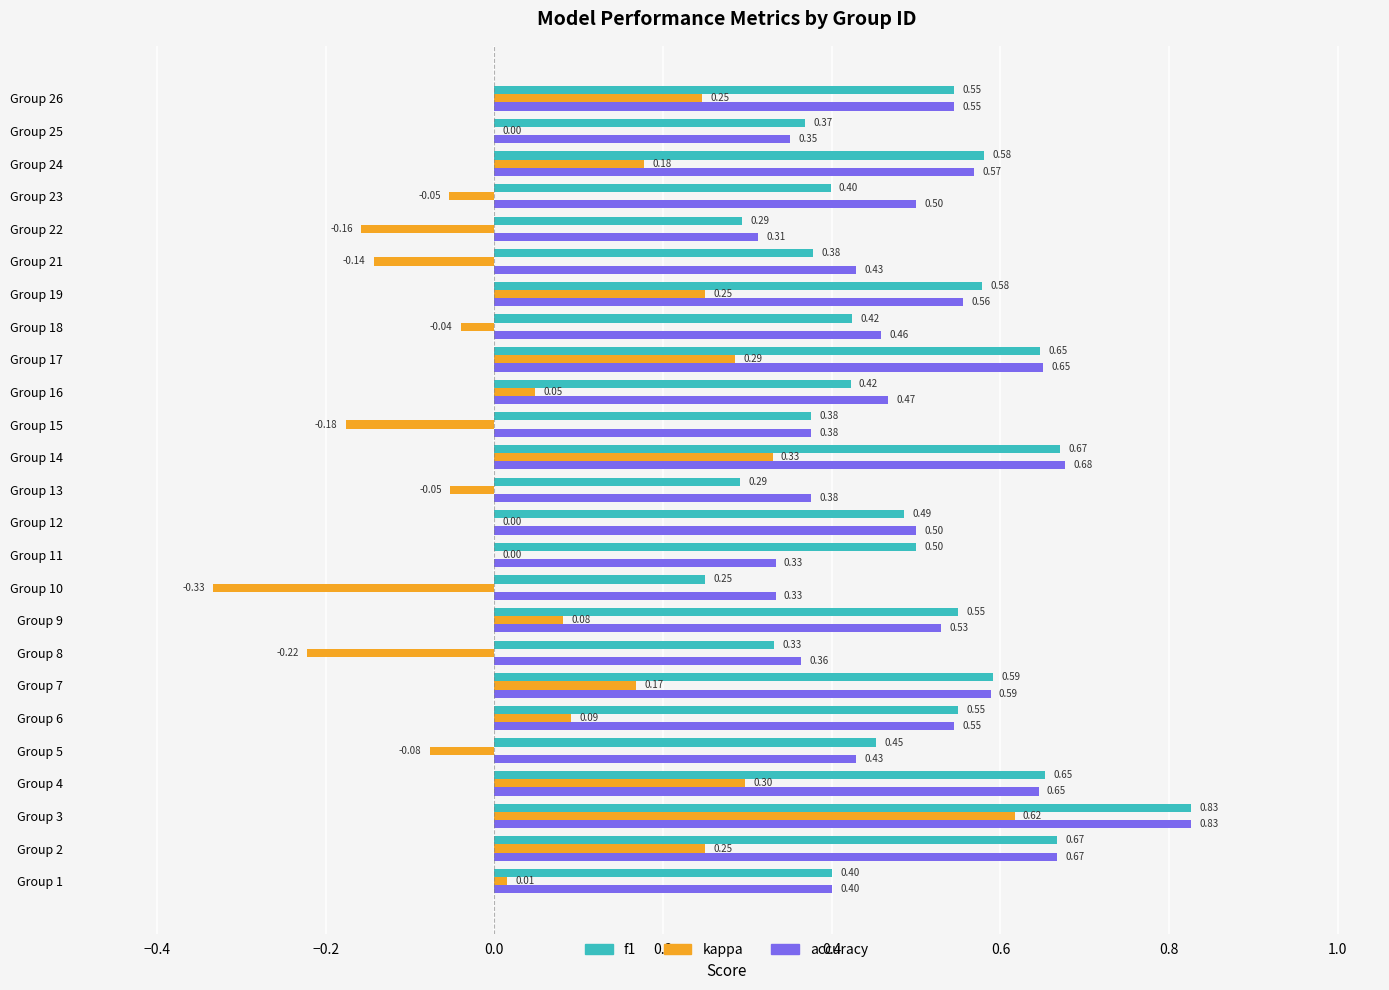

Which series changed the most between Group 1 and Group 12?

accuracy